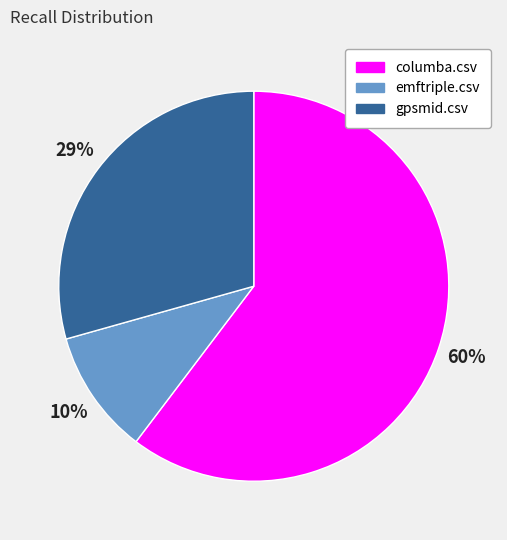

What is the largest slice in the pie chart?

columba.csv